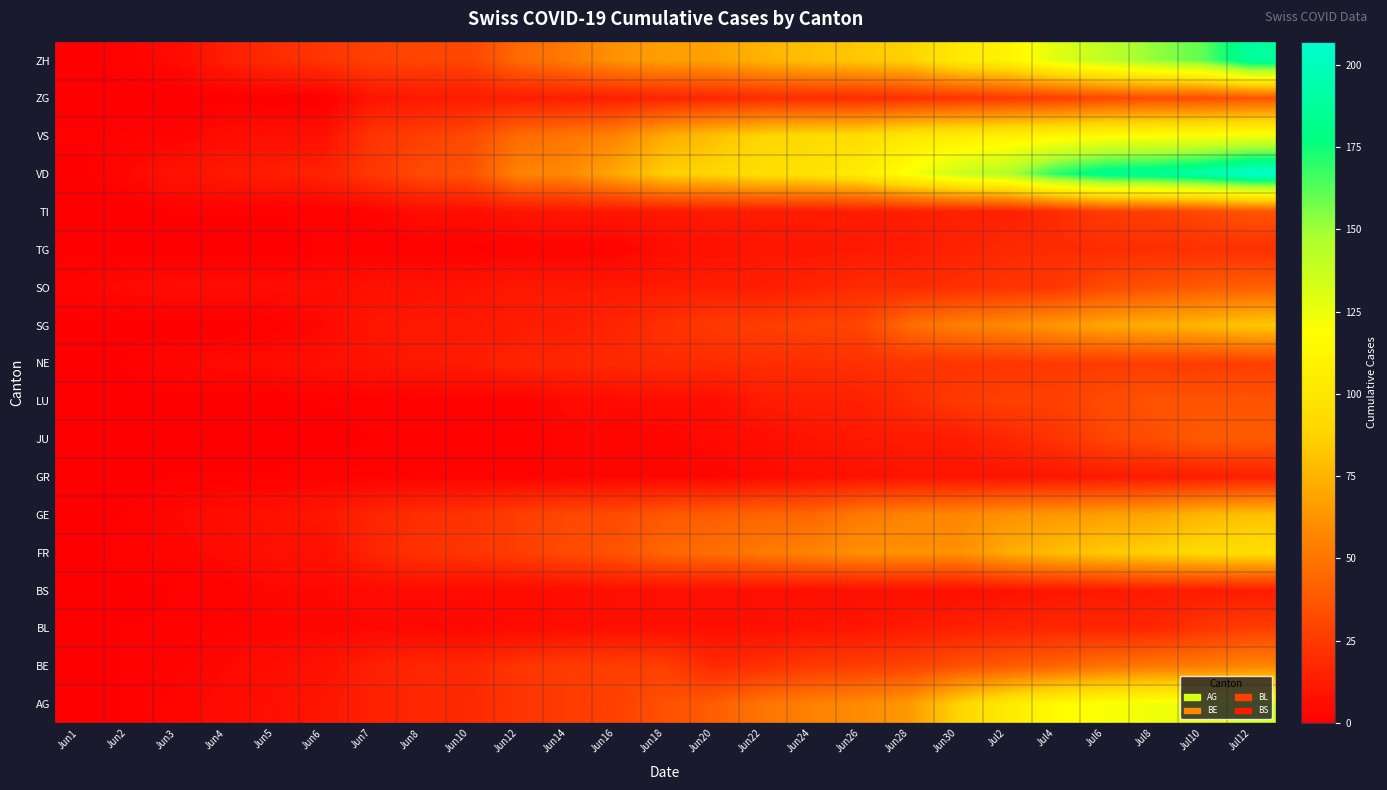

Which label corresponds to the smallest value in the chart?

Jun1